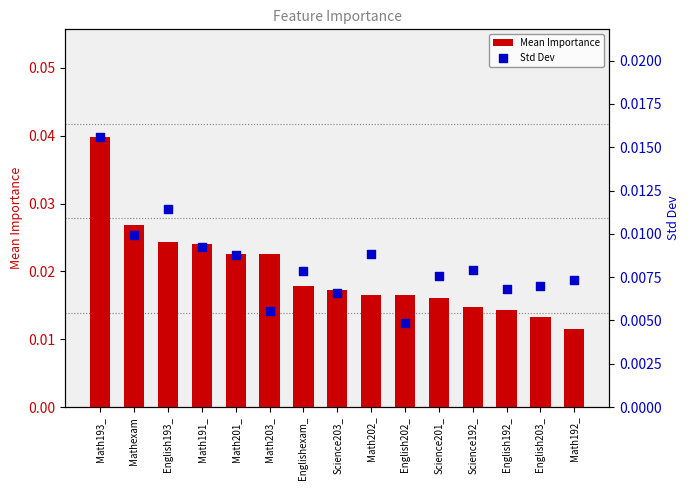

Which series has the largest total across all categories?

Mean Importance